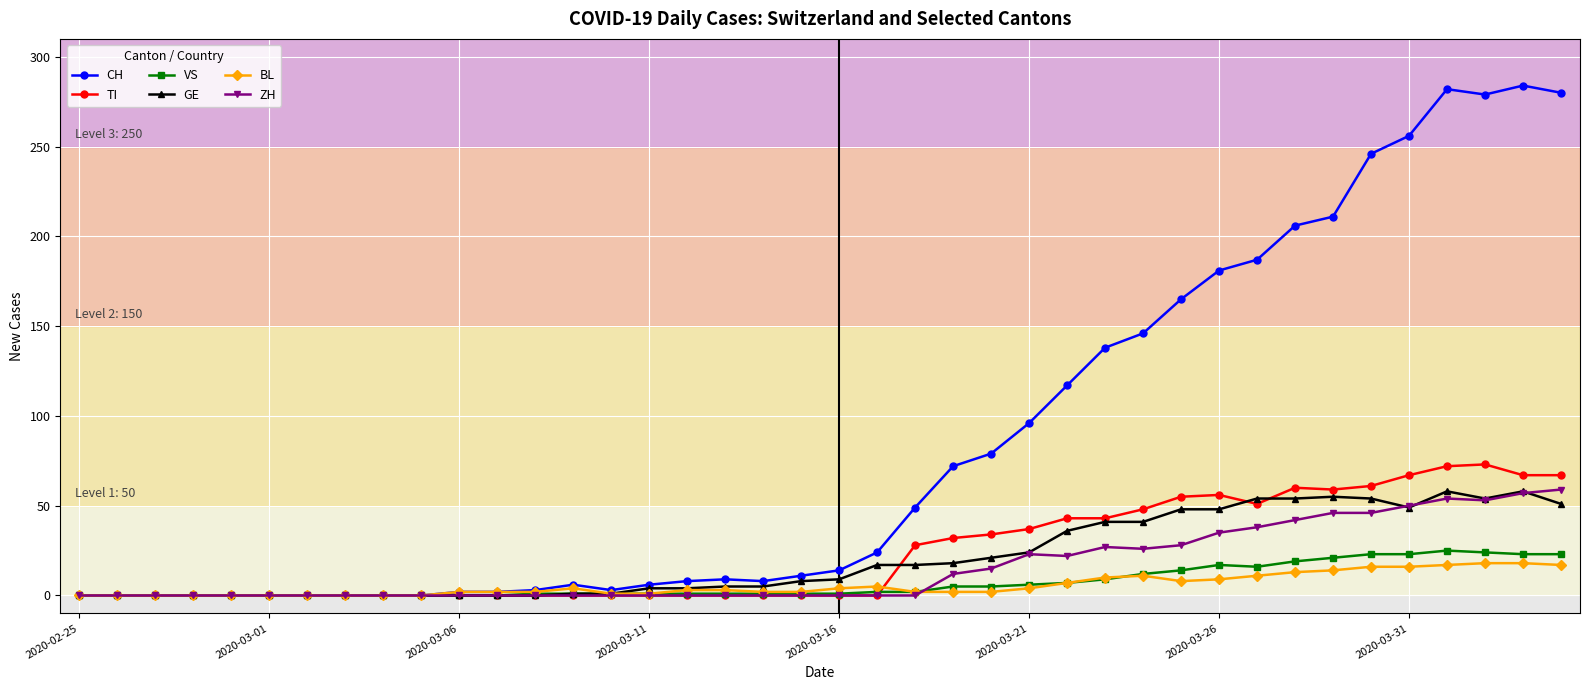

Which series has the widest spread of values?

CH